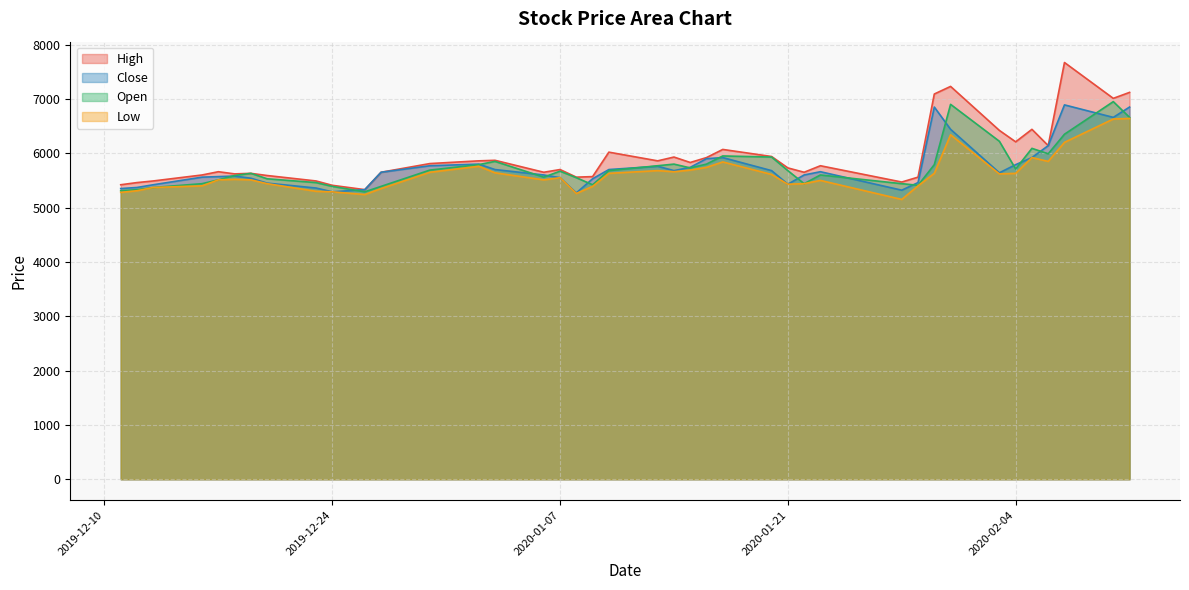

What is the label of the 15th point from the left?

2020-01-03